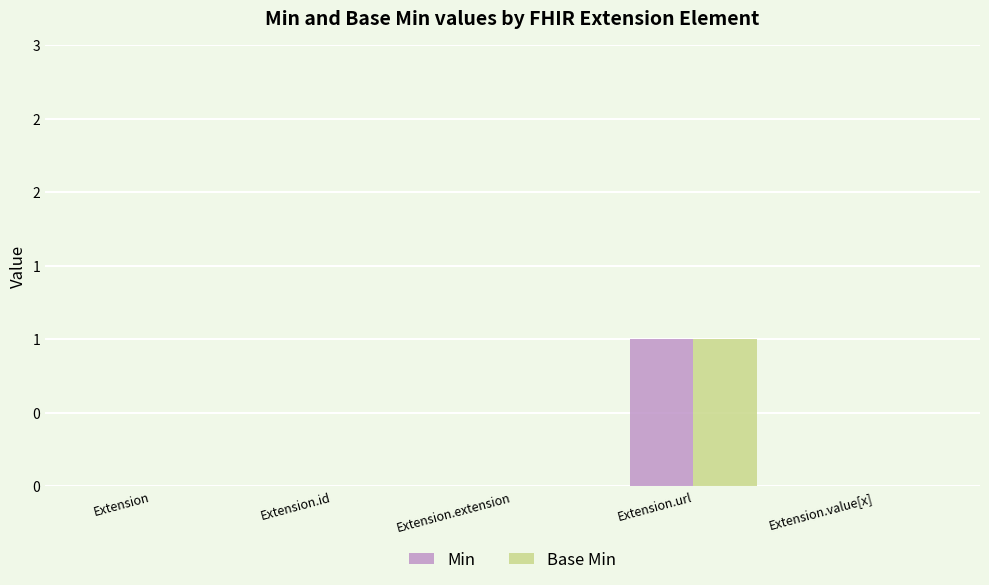

List the labels in order of Base Min value, smallest first.

Extension, Extension.id, Extension.extension, Extension.value[x], Extension.url